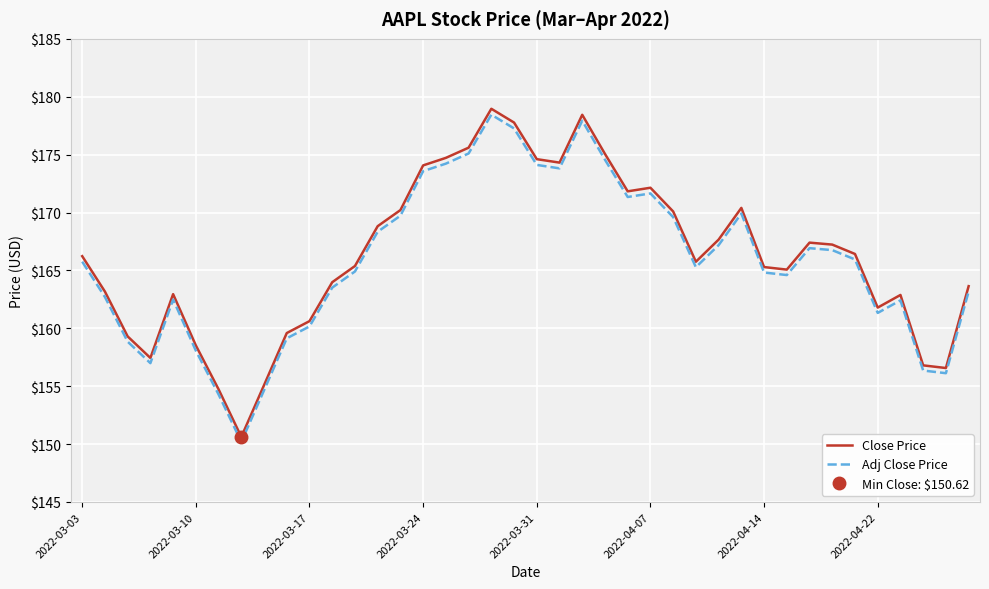

The Close Price series shows 167.7 at 28. True or false?

True